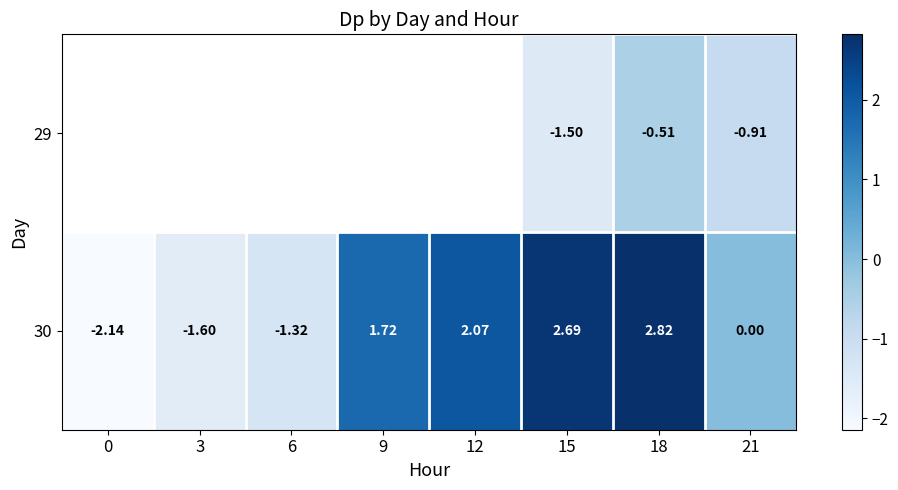

What is the total value across all series at 15?

1.2